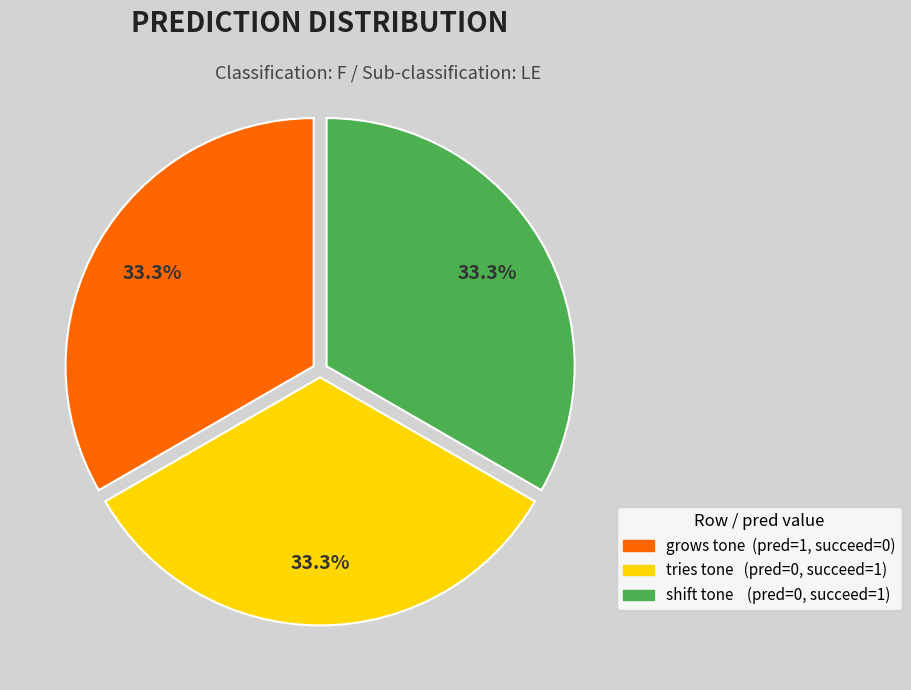

What portion of the pie excludes shift tone (pred=0, succeed=1)?

66.7%